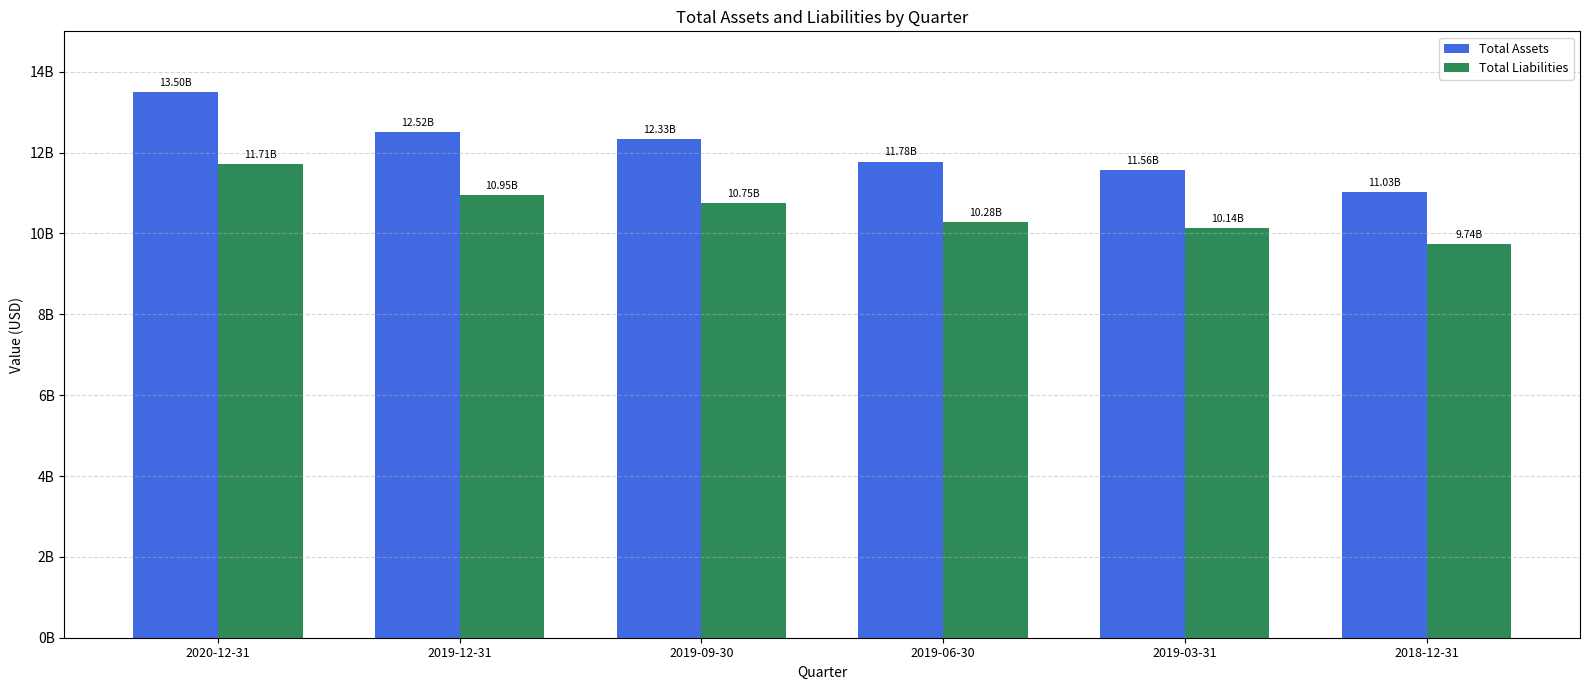

At which label does Total Liabilities first exceed 10753930000?

2020-12-31